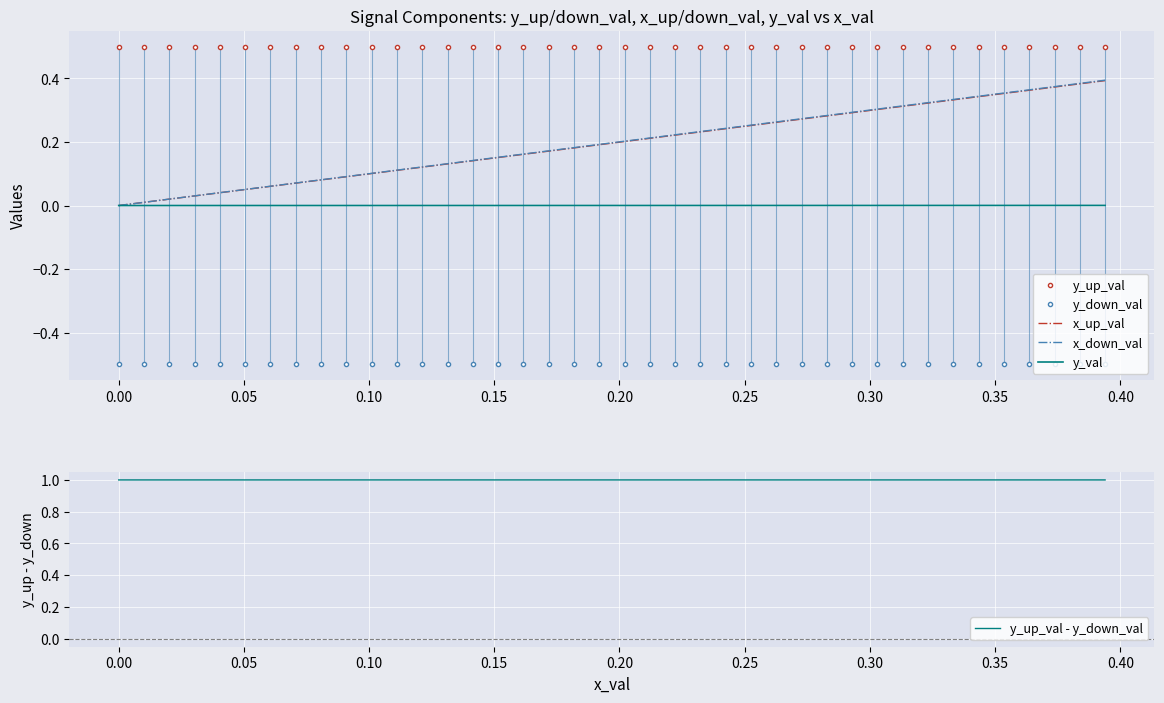

List the series in order of their peak value, highest first.

y_up_val - y_down_val, y_up_val, x_down_val, x_up_val, y_val, y_down_val